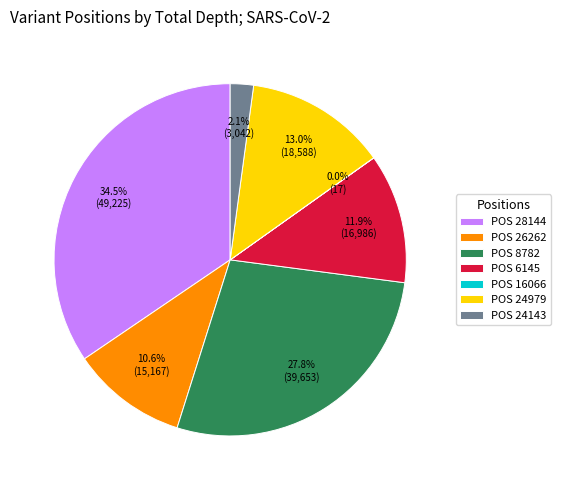

Does POS 24143 represent more than half of the total?

No